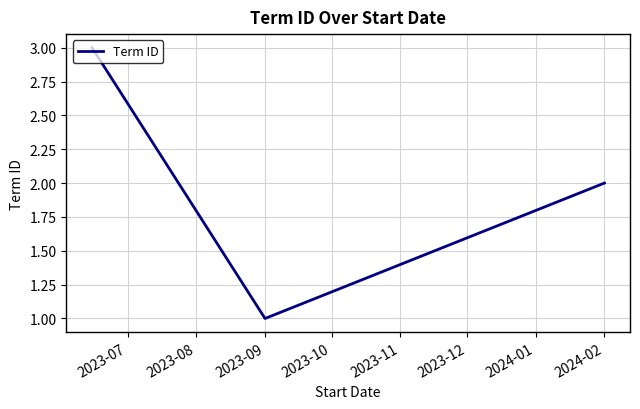

What is the maximum value shown in the chart?

3